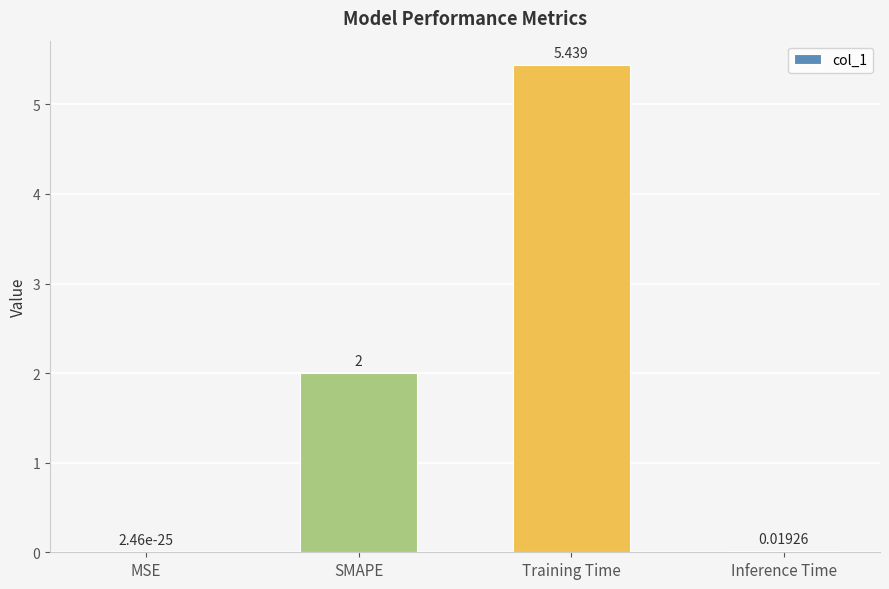

The value at SMAPE is 3.5. True or false?

False